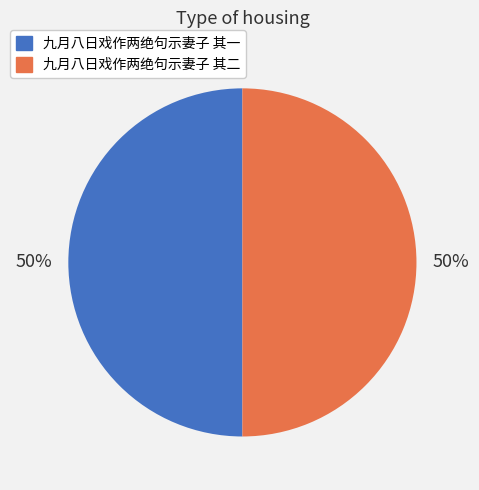

What percentage is the 九月八日戏作两绝句示妻子 其一 slice, to the nearest percent?

50%